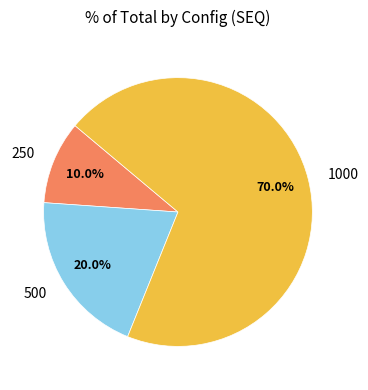

How much of the chart is everything except 1000?

30.0%